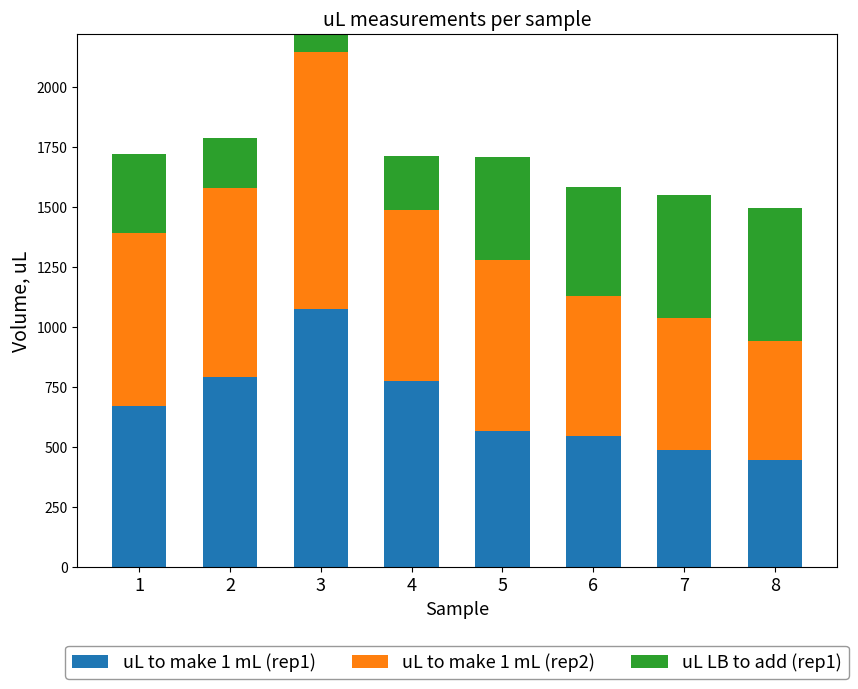

At how many categories does at least one series exceed 768?

3